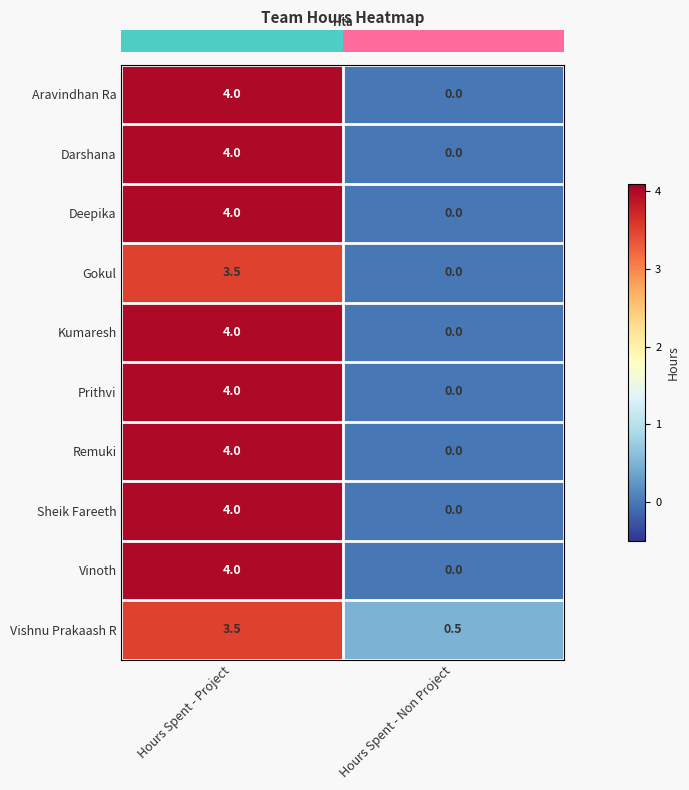

True or false: Vishnu Prakaash R has a value of 0.9 at Hours Spent - Non Project.

False